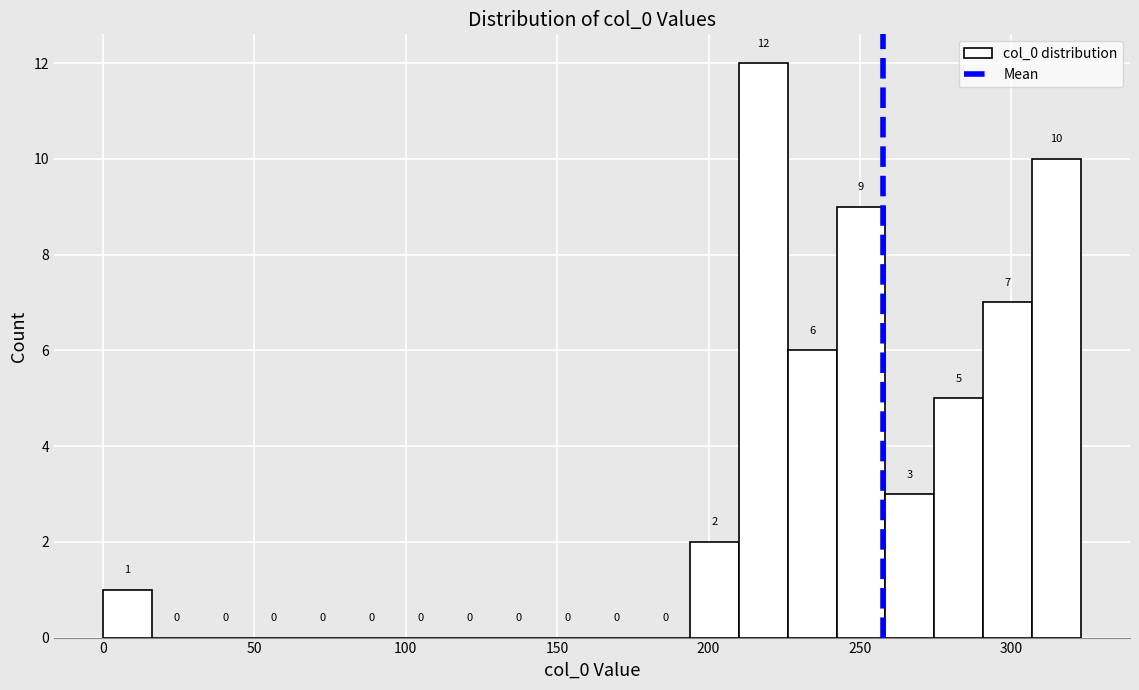

Around what value on the x-axis is the tallest bar? Give the approximate position of its centre, as read against the axis.

220